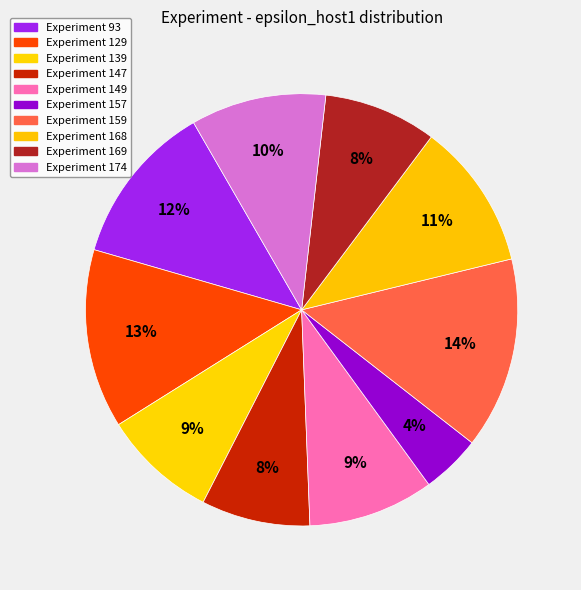

Which slice is the largest?

Experiment 159